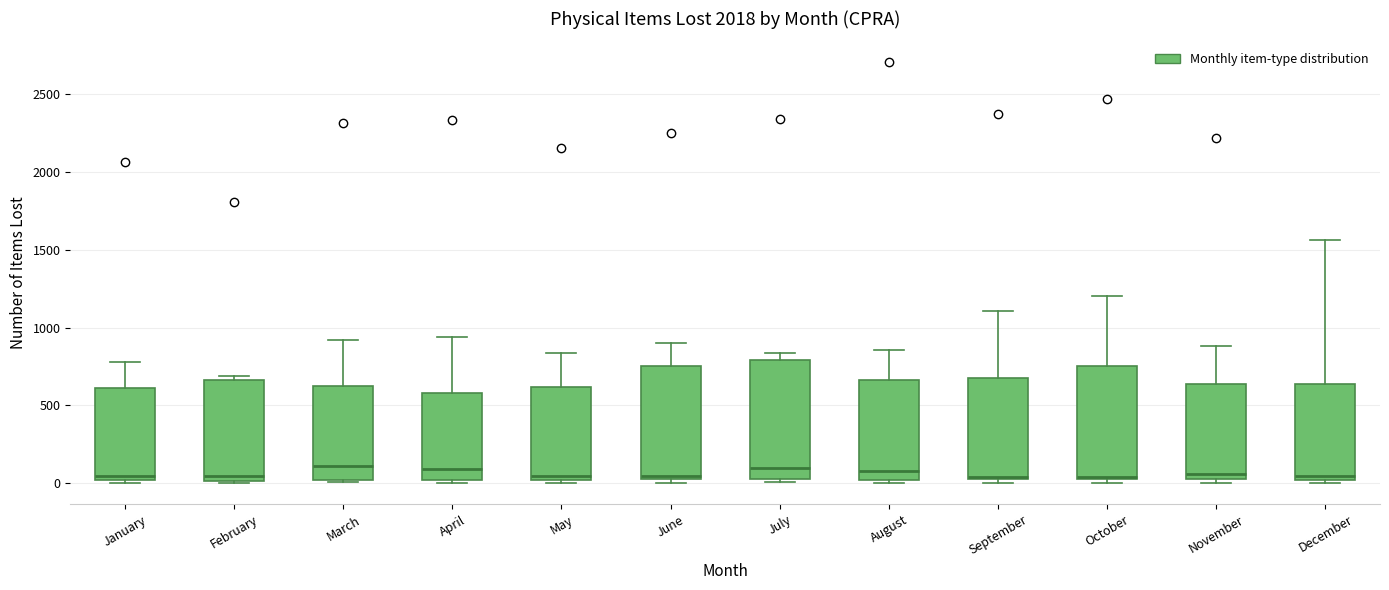

Reading left to right, transcribe this box plot: for each box, give where its median line is, the range the box spans, and where its two whiskers end, as read against the y-axis. The values are not printed on the chart, so give them approximately, as read against the axis.

January: median 50, box 0 to 600, whiskers 0 (just below the box's lower edge) to 800
February: median 50, box 0 to 650, whiskers 0 to 700
March: median 100, box 0 to 650, whiskers 0 to 900
April: median 100, box 0 to 600, whiskers 0 (just below the box's lower edge) to 950
May: median 50, box 0 to 600, whiskers 0 (just below the box's lower edge) to 850
June: median 50, box 0 to 750, whiskers 0 (just below the box's lower edge) to 900
July: median 100, box 50 to 800, whiskers 0 to 850
August: median 100, box 0 to 650, whiskers 0 (just below the box's lower edge) to 850
September: median 50, box 0 to 700, whiskers 0 (just below the box's lower edge) to 1100
October: median 50, box 50 to 750, whiskers 0 to 1200
November: median 50, box 0 to 650, whiskers 0 (just below the box's lower edge) to 900
December: median 50, box 0 to 650, whiskers 0 (just below the box's lower edge) to 1550